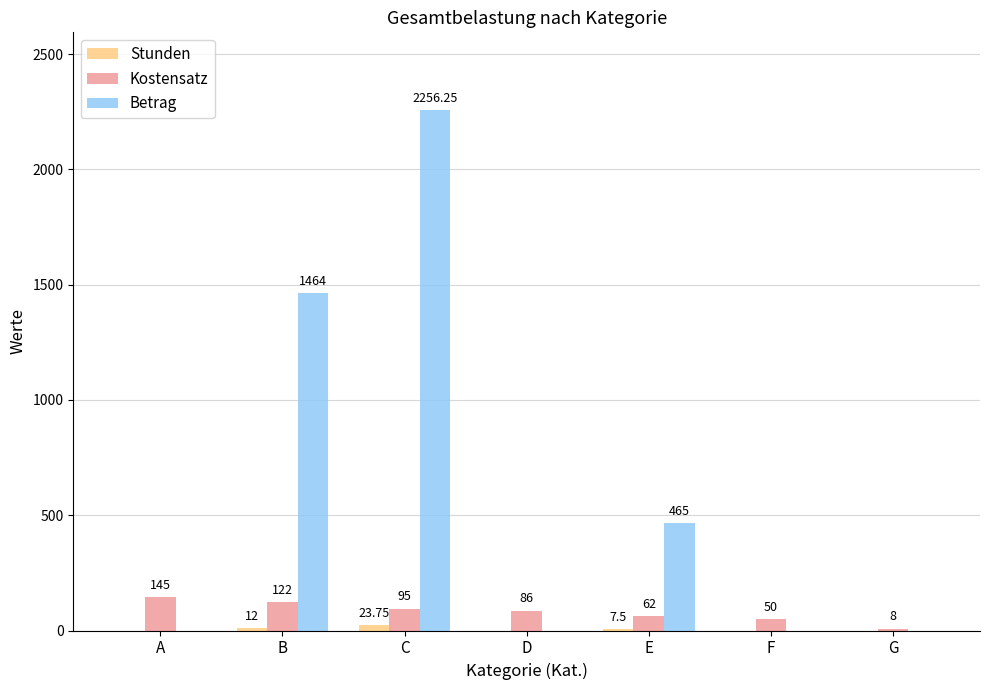

Which series changed the most between D and G?

Kostensatz